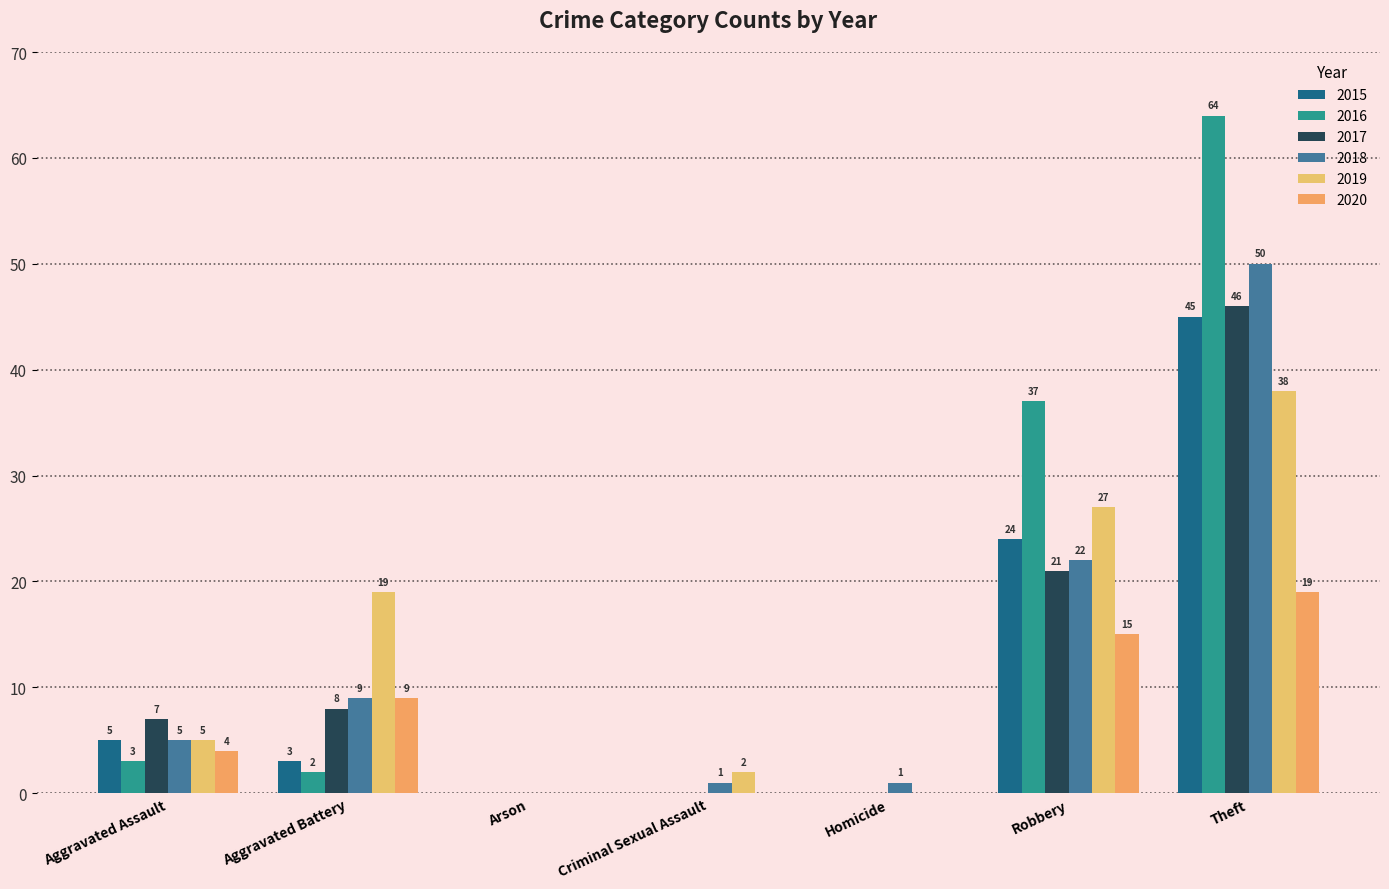

What is the highest value of the 2017 series?

46